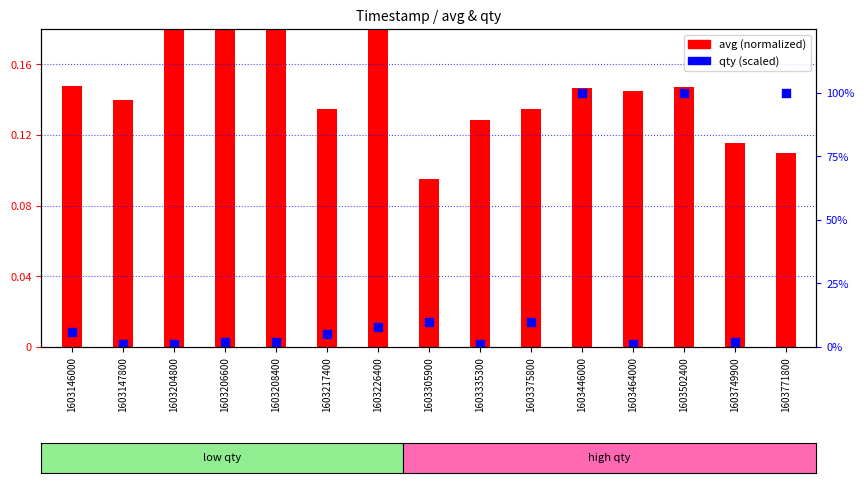

Which series has the largest Y range (max minus min)?

qty (scaled)